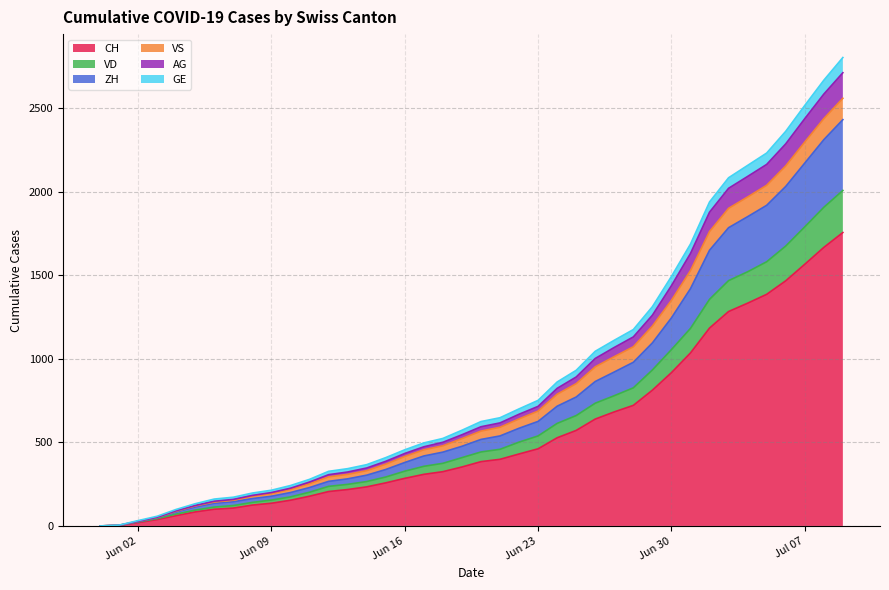

Does the chart have visible grid lines?

Yes